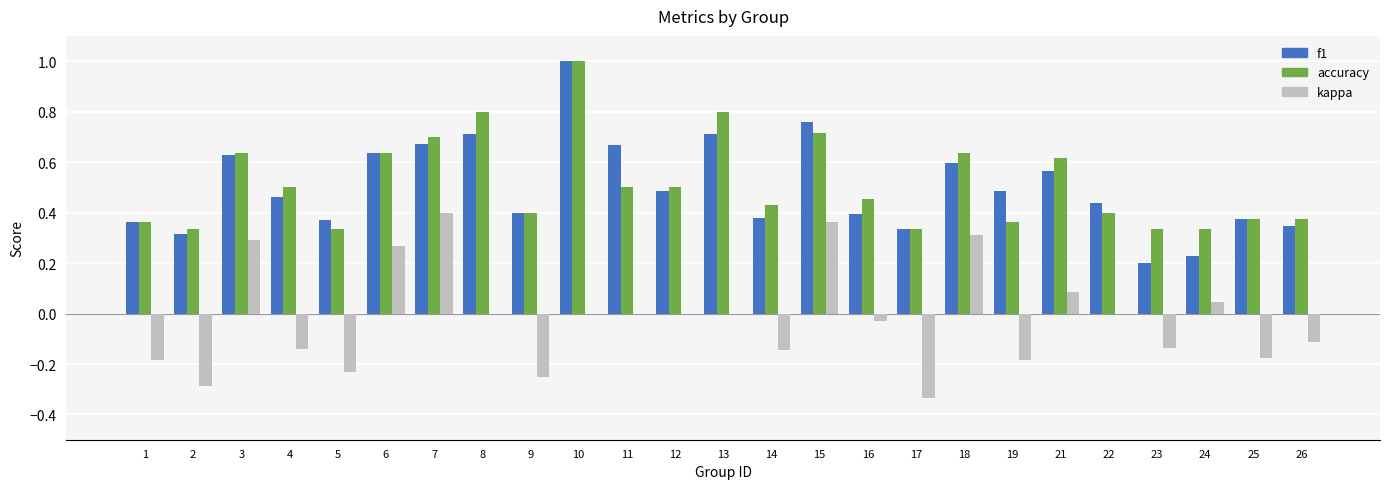

What is the sum of the accuracy values at 8 and 2?

1.1